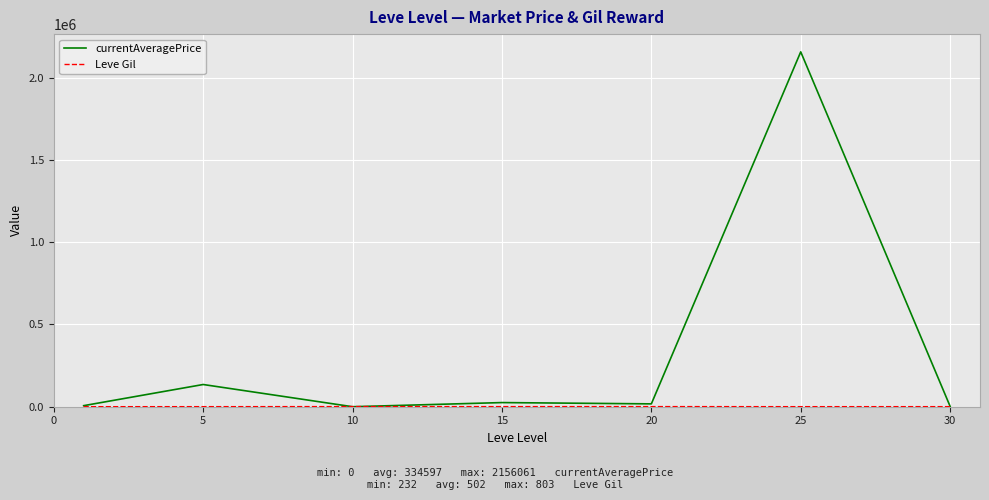

Does the chart display data point markers on the line(s)?

No